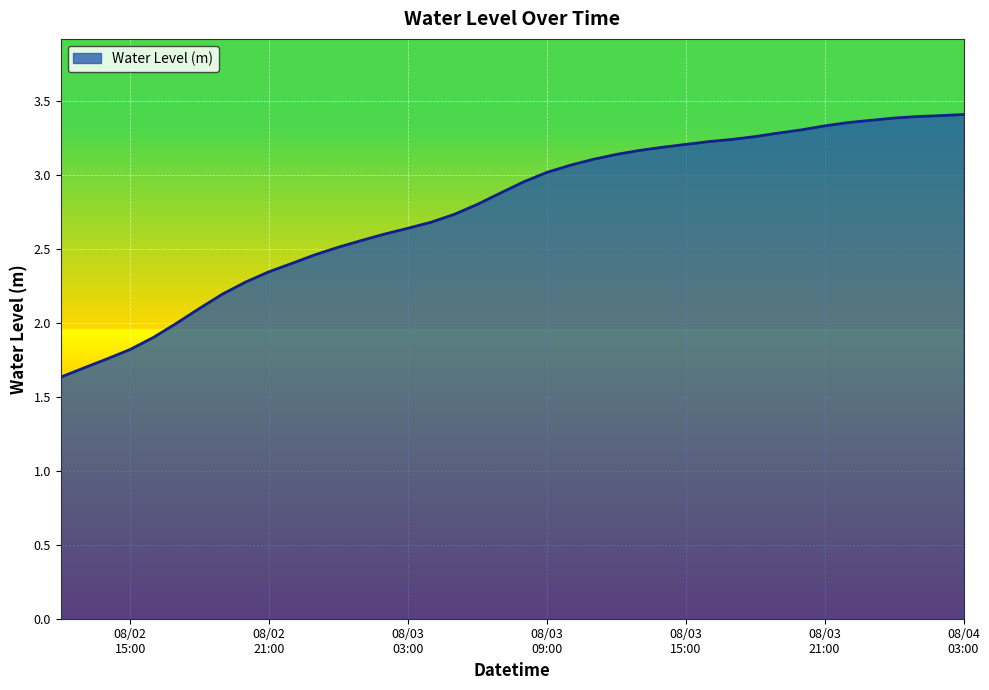

What is the minimum value shown in the chart?

1.6